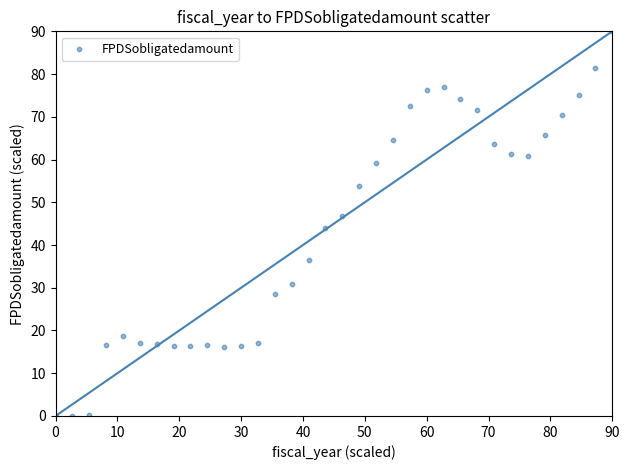

What is the range of Y values (max minus min)?

90.0